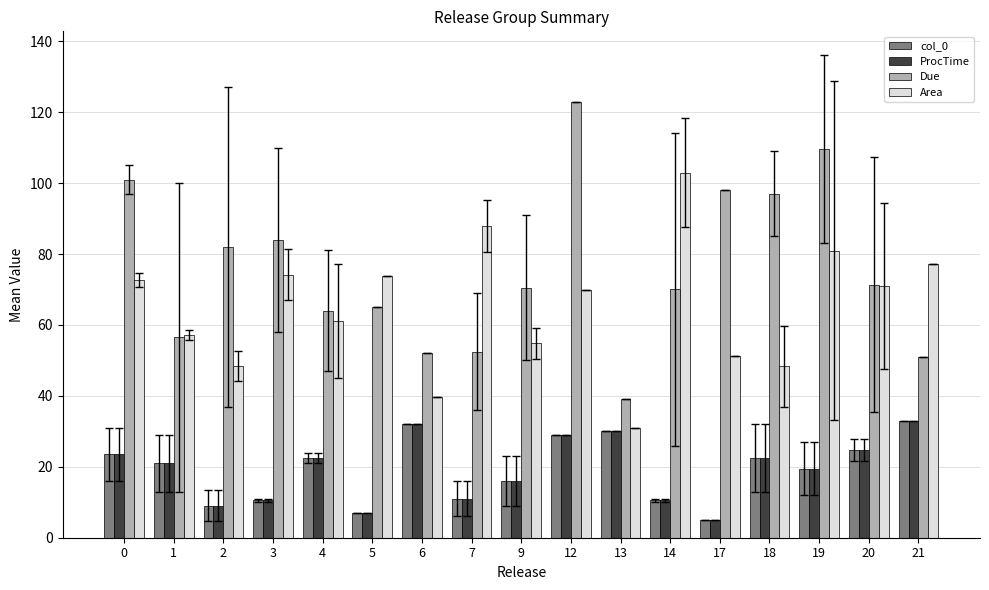

What is the value of the Due bar at the 14th from the left?

97.0